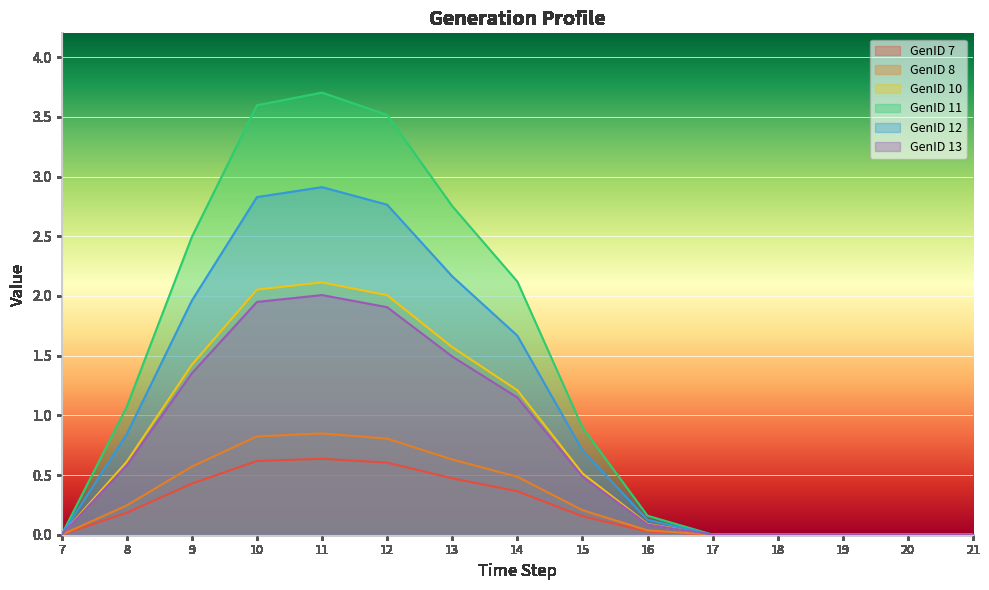

At which category is the sum across all series the highest?

11